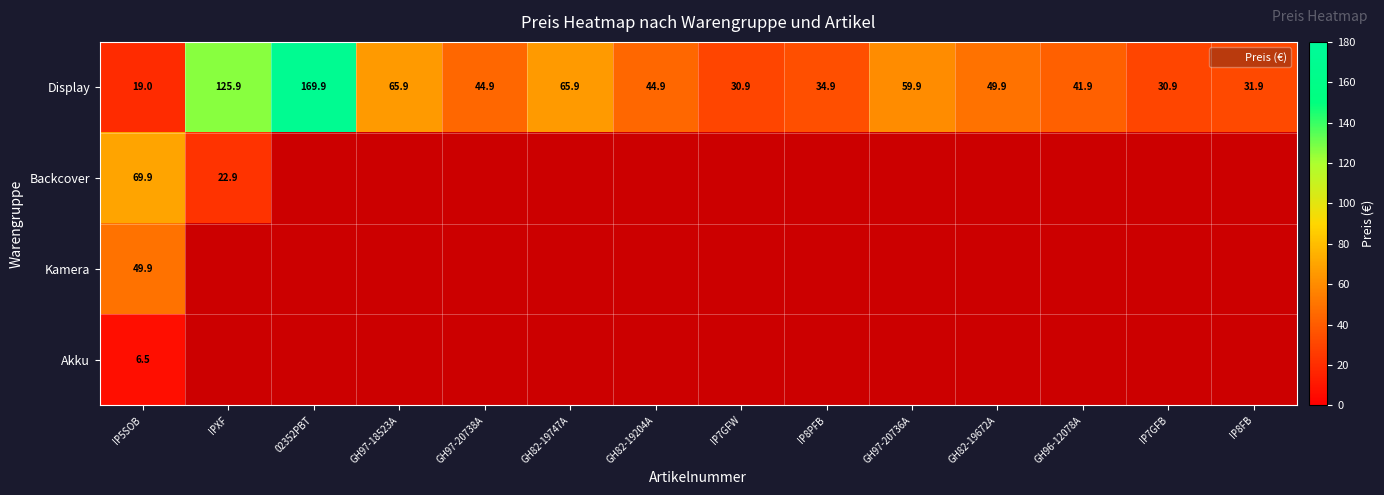

At how many categories does at least one series exceed 126?

1